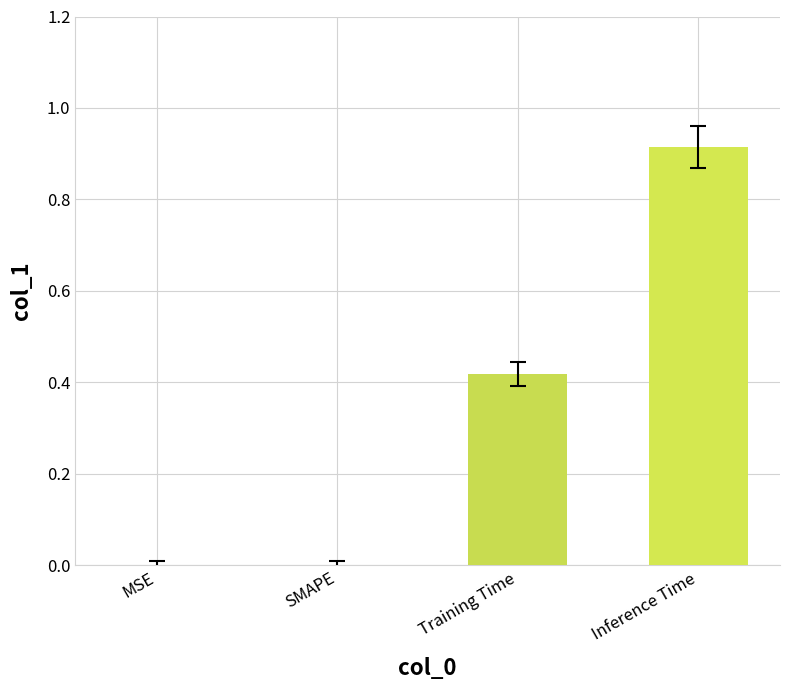

What is the sum of all values?

1.3